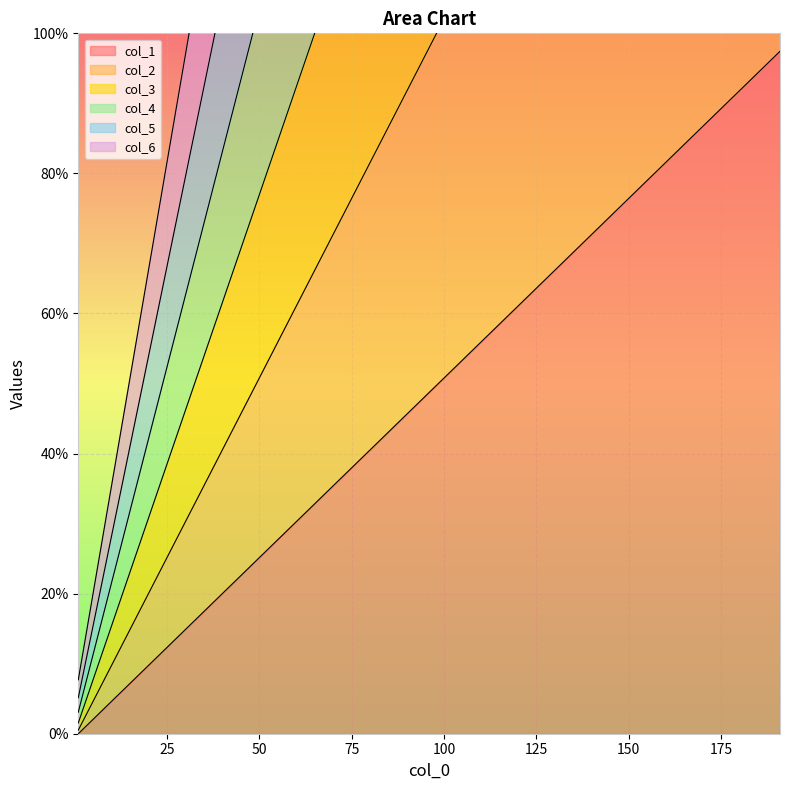

Which category has the highest value across all series?

191